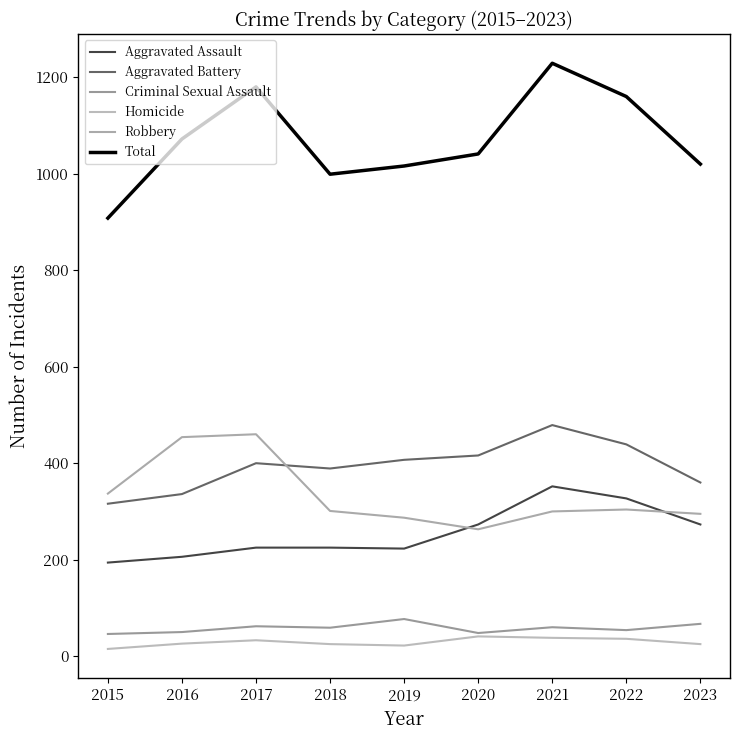

True or false: Robbery and Homicide cross at least once.

False